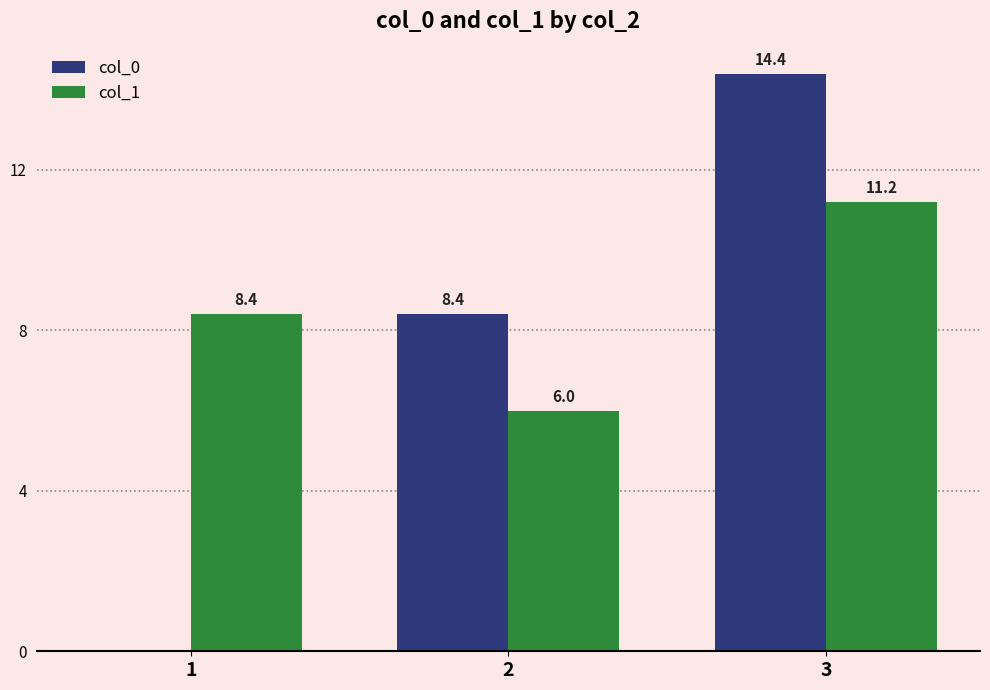

Reading left to right, extract all data points from this chart.

col_0: 1=0.0	2=8.4	3=14.4
col_1: 1=8.4	2=6.0	3=11.2